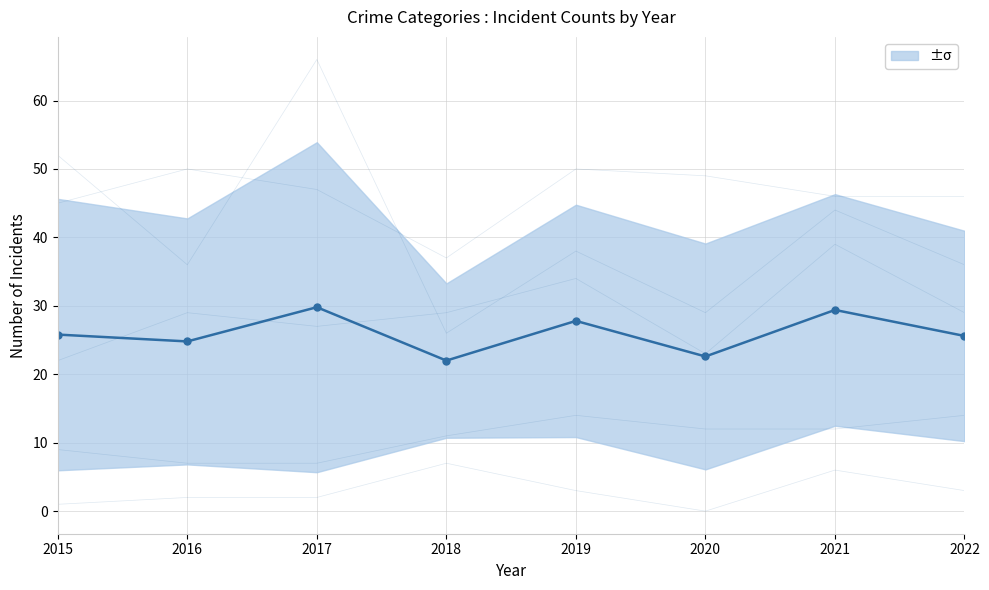

How many lines are shown in the chart?

6